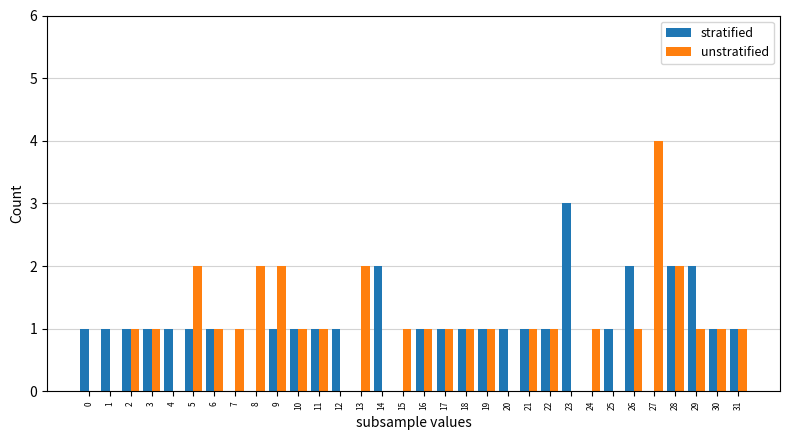

Count the unstratified values in the range 1 to 2.

23